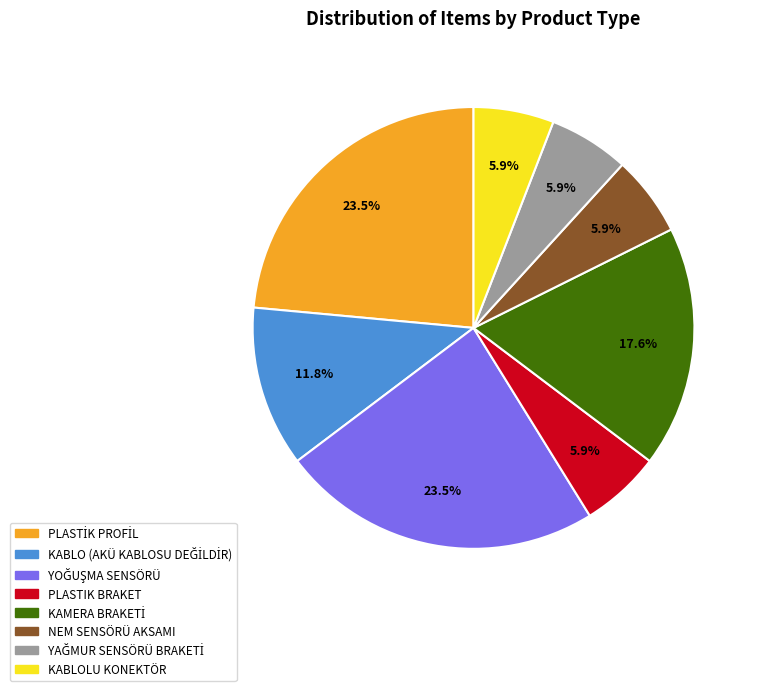

How much of the chart is everything except PLASTIK BRAKET?

94.1%